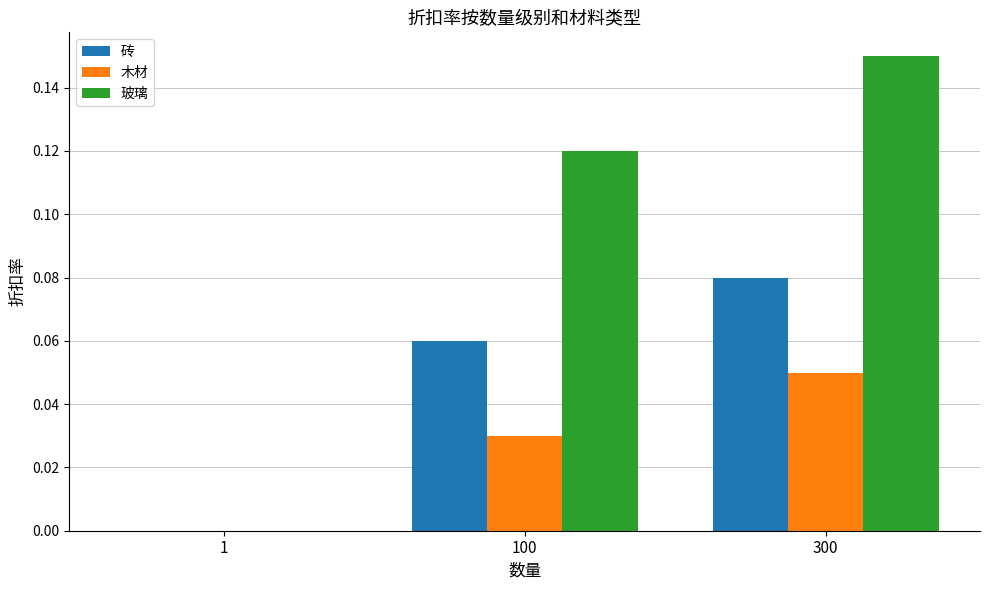

Is the value of 木材 at 100 greater than the value of 玻璃 at 300?

No